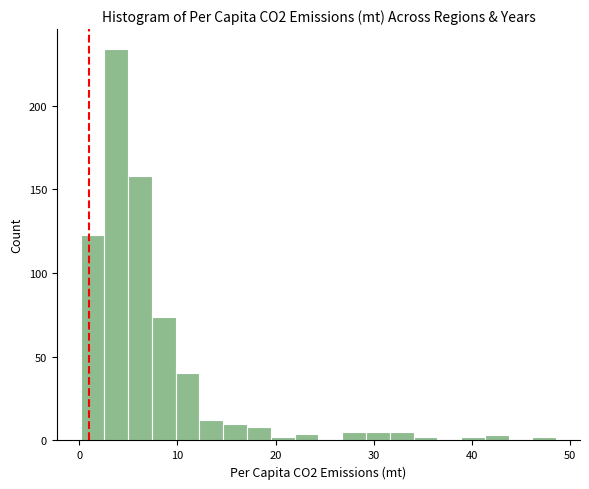

Read against the x-axis, roughly where is the centre of the tallest bar?

4